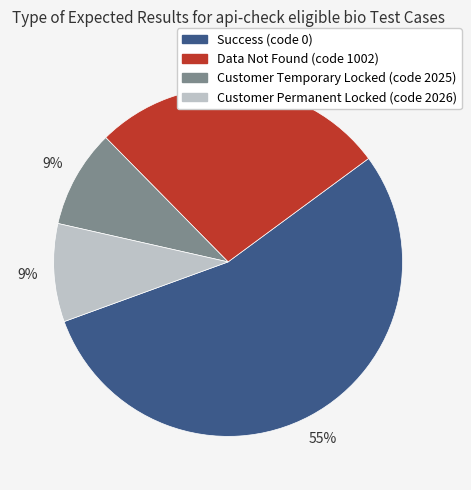

Is there a majority slice in this chart?

Yes